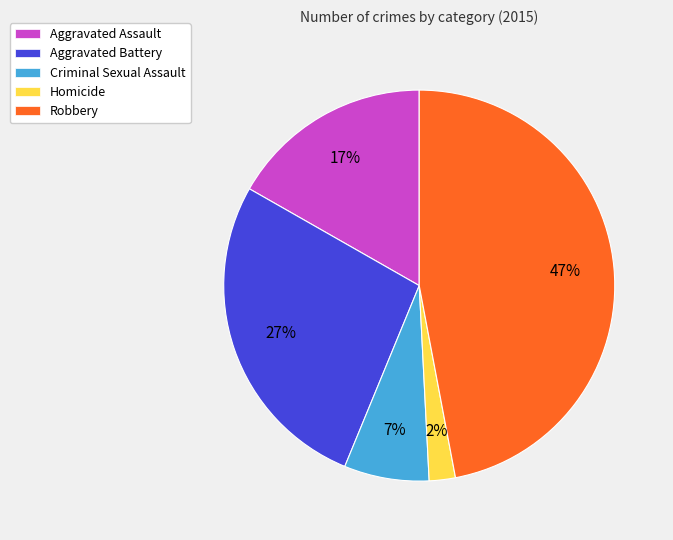

What is the ratio of the value at Robbery to the value at Criminal Sexual Assault?

6.7